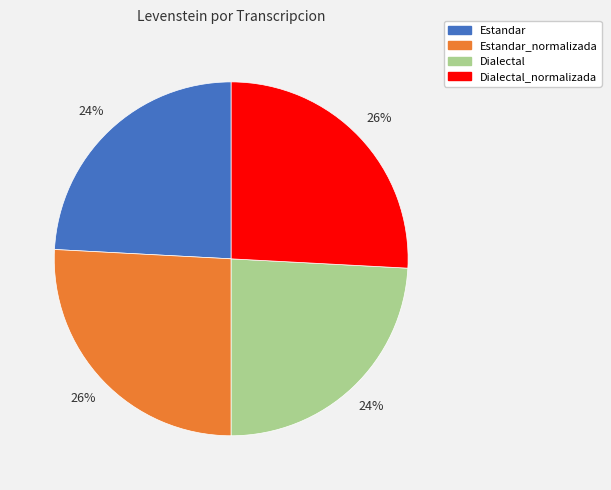

Which has a higher value, Estandar or Dialectal_normalizada?

Dialectal_normalizada